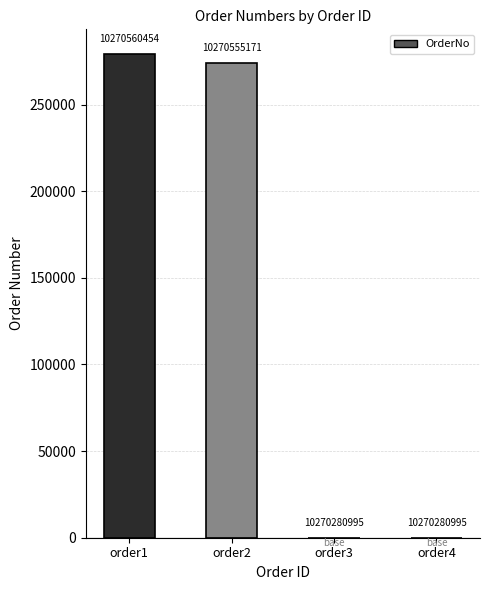

What is the change in value from order1 to order3?

-279459